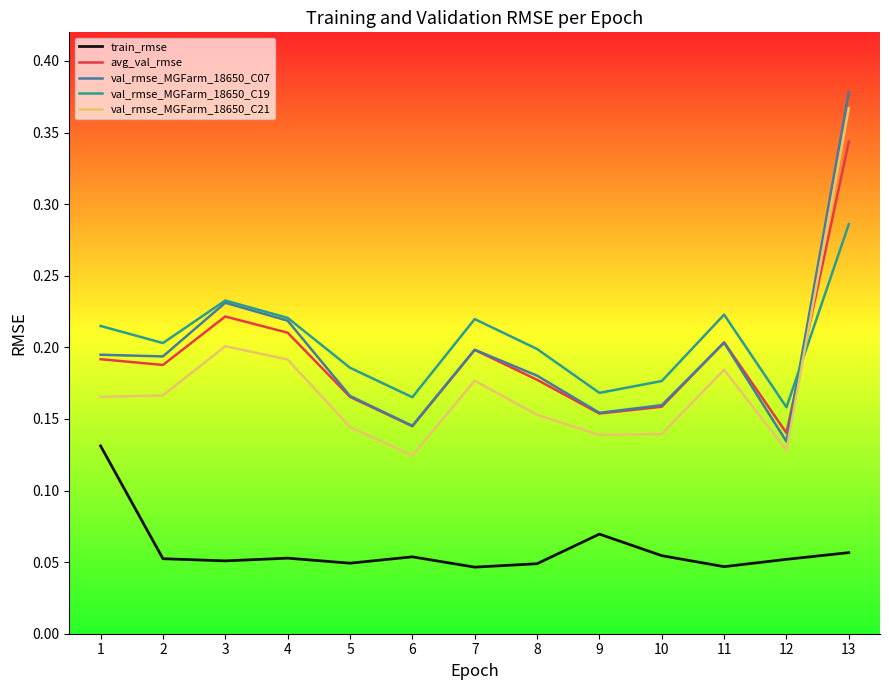

Is the value of val_rmse_MGFarm_18650_C07 at 8 greater than the value of val_rmse_MGFarm_18650_C19 at 4?

No